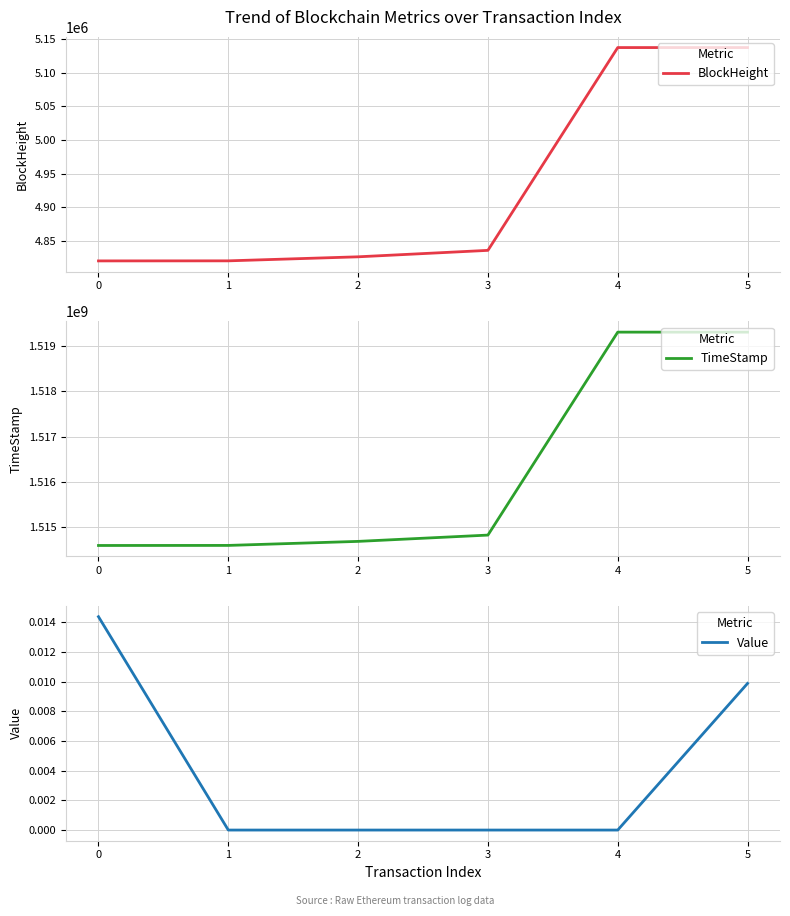

True or false: BlockHeight has a value of 4820323 at 0.

True